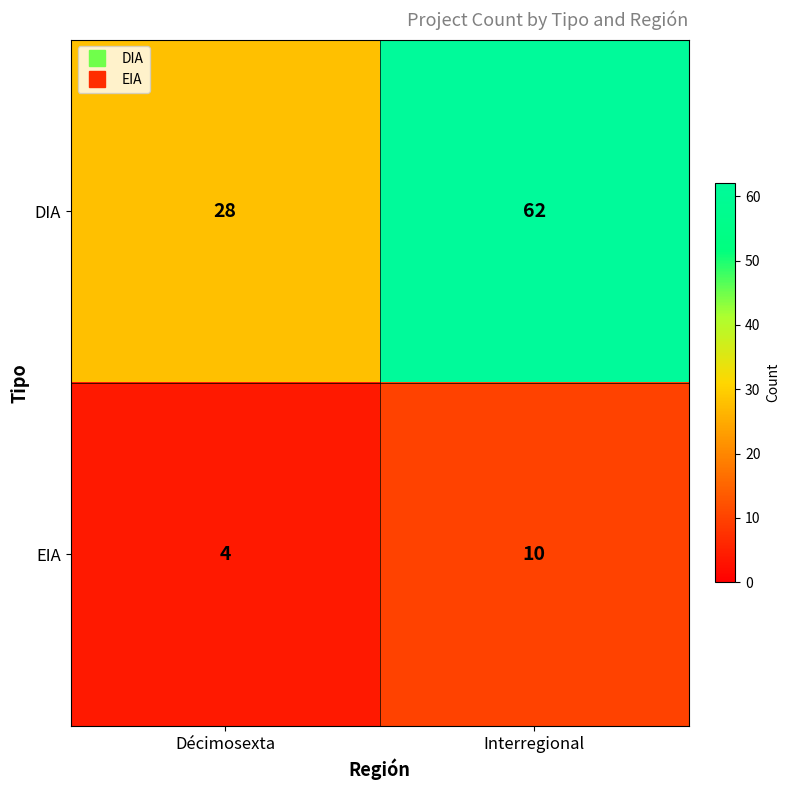

The DIA series shows 9 at Décimosexta. True or false?

False